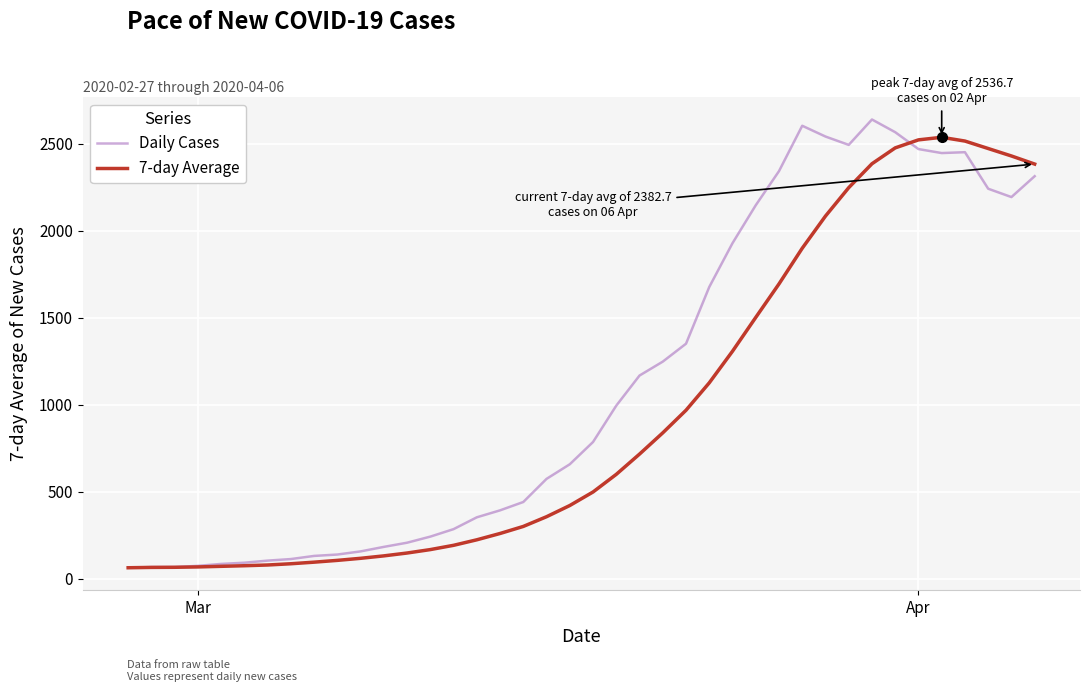

Rank the series by their average value, from highest to lowest.

Daily Cases, 7-day Average